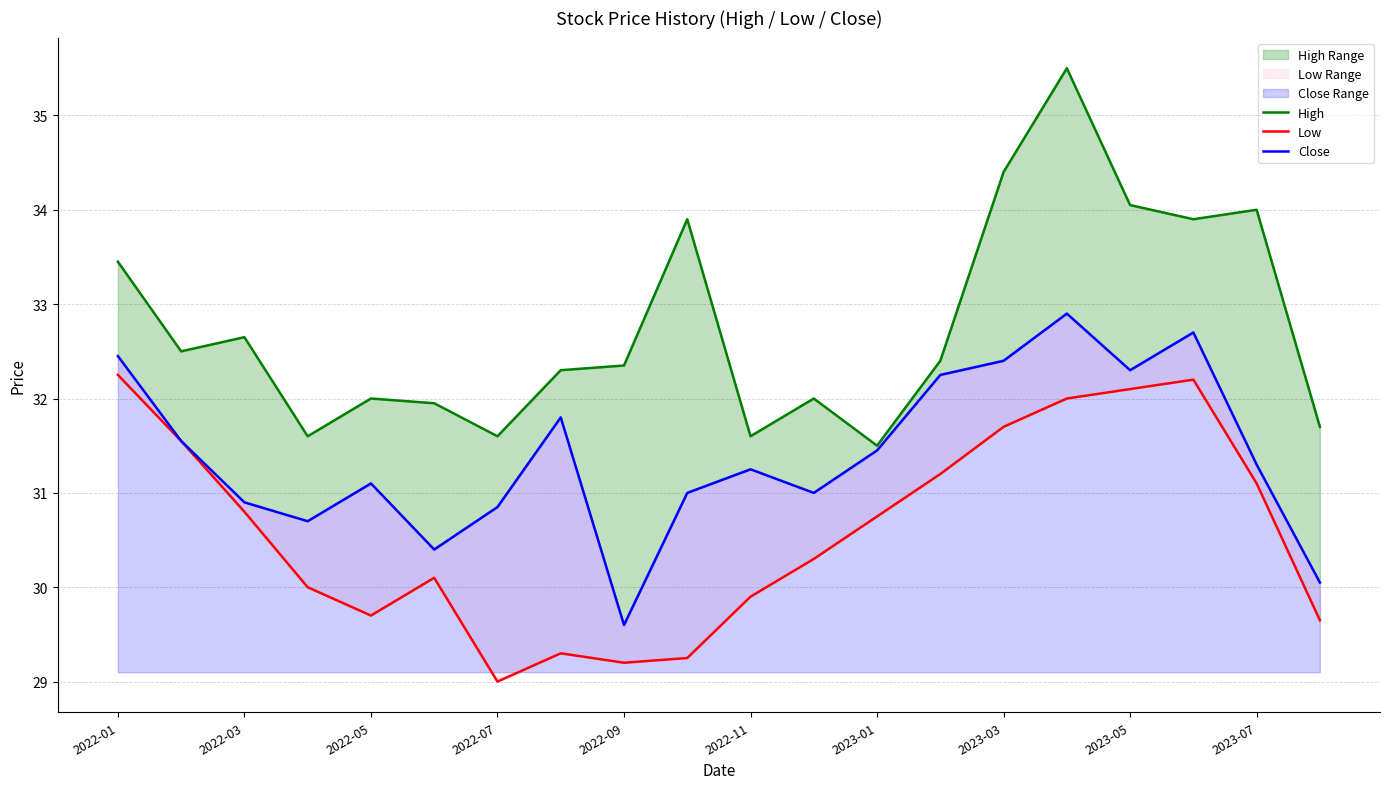

How many lines are shown in the chart?

3